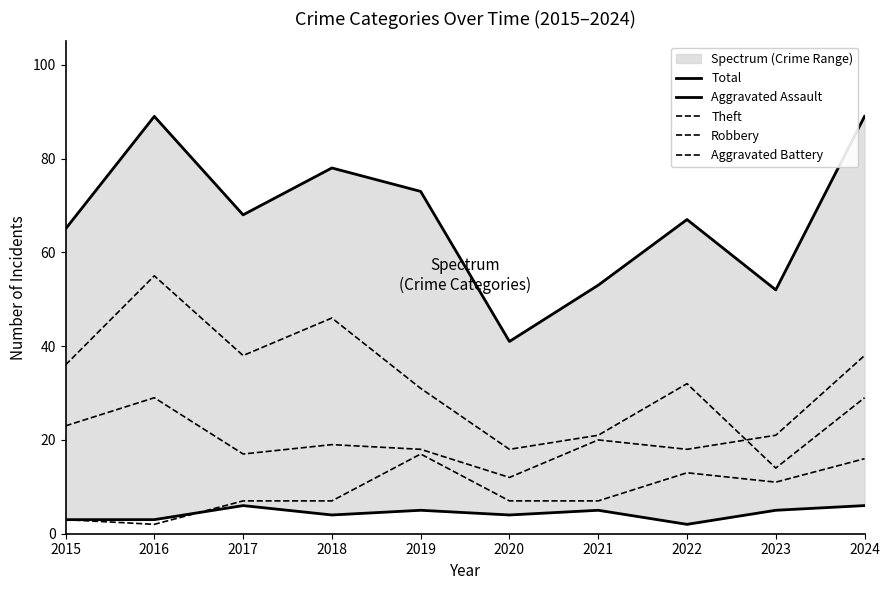

True or false: Robbery has a value of 8 at 2021.

False